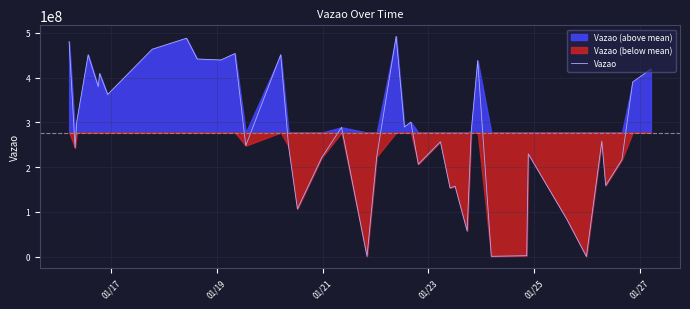

What is the difference between the maximum and minimum values?

491629654